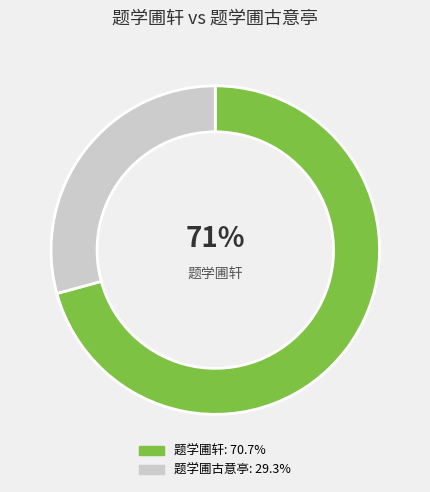

To the nearest percent, what is the average slice percentage?

50%